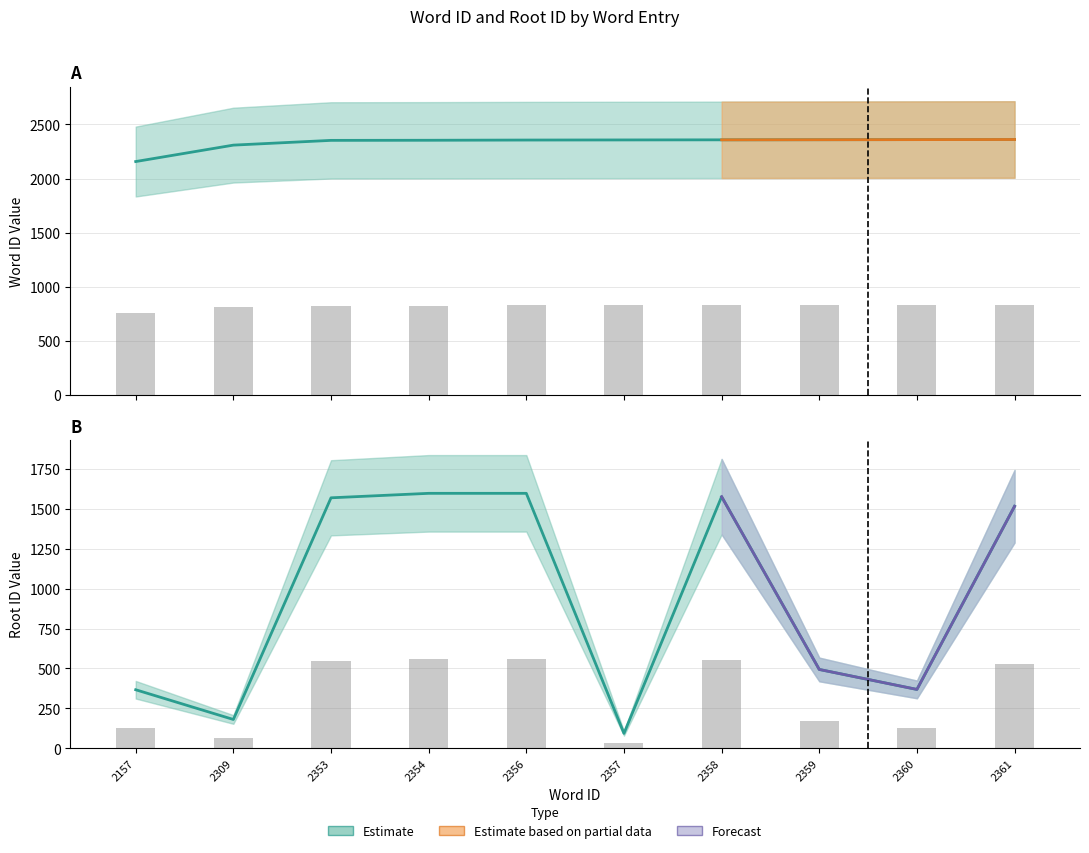

What is the value of the wordid bar at the 1st from the left?

2157